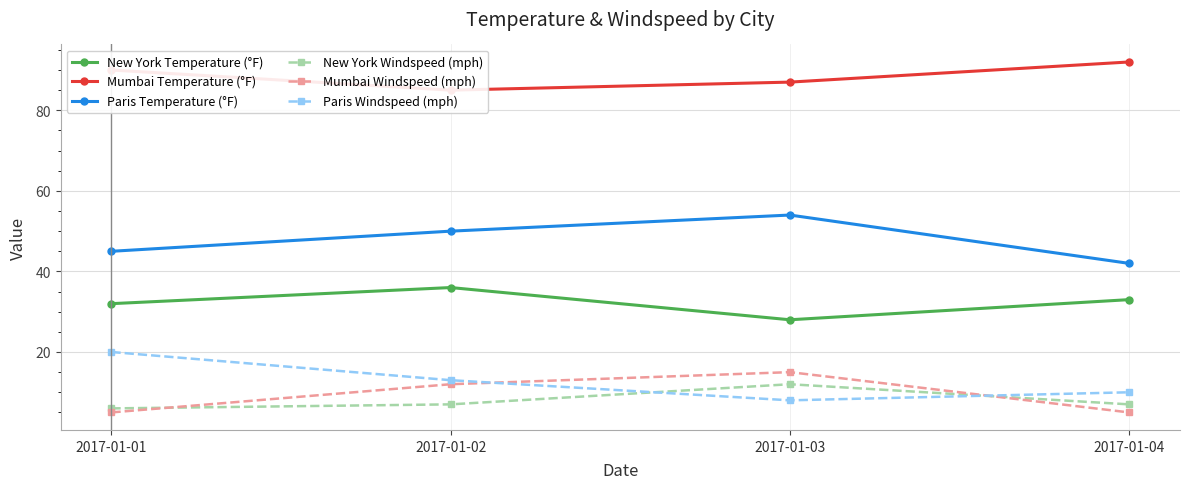

At how many categories does at least one series exceed 49?

4